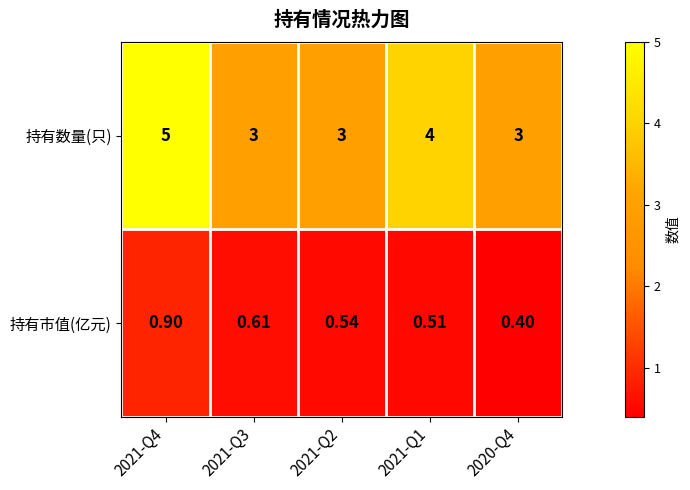

Is the value of 持有市值(亿元) at 2020-Q4 greater than the value of 持有数量(只) at 2021-Q4?

No